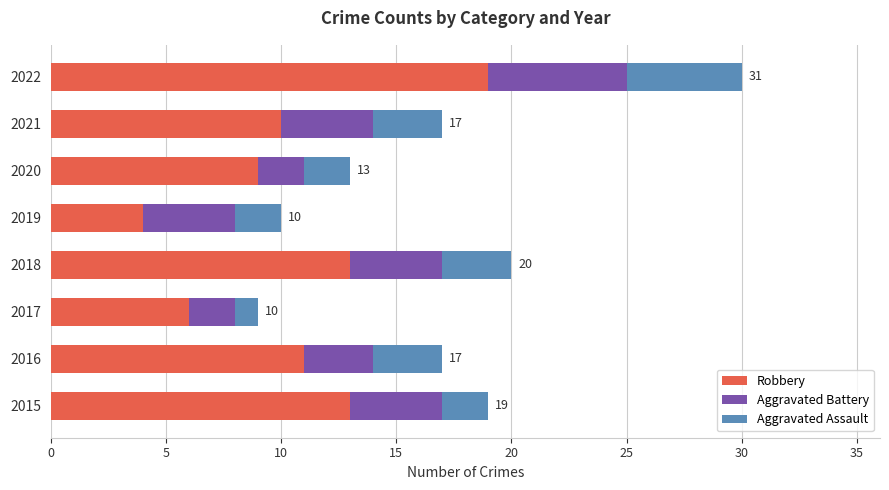

Count the number of categories in the chart.

8